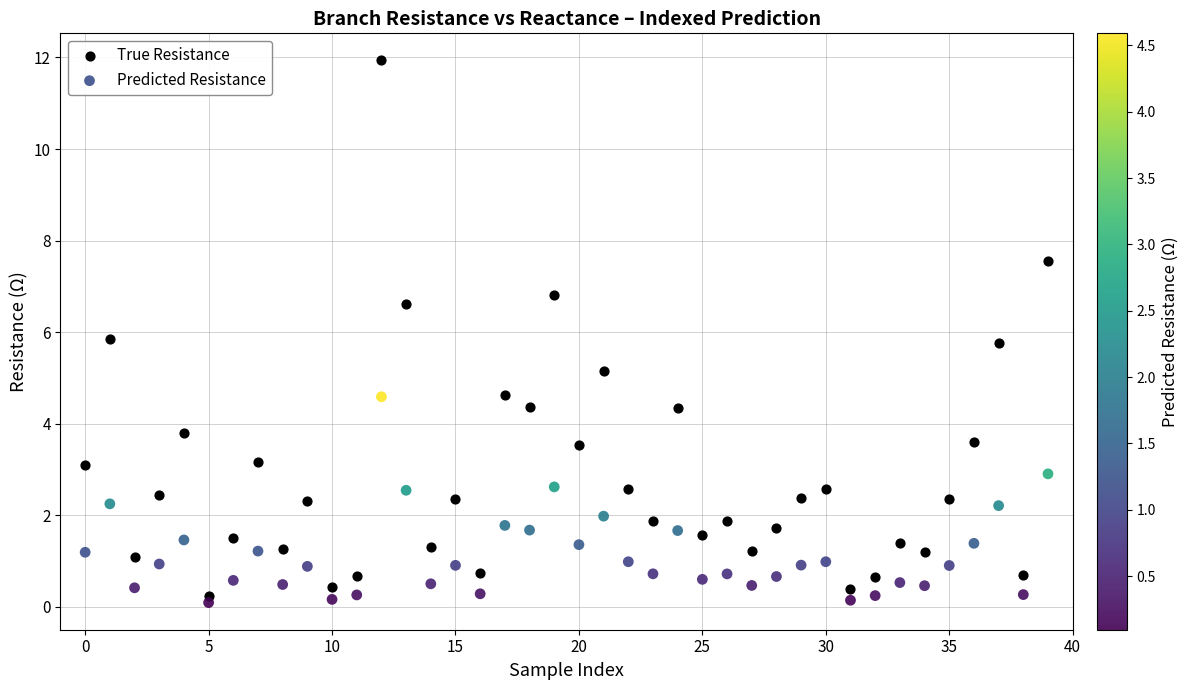

What are all the series names shown in the legend?

True Resistance, Predicted Resistance